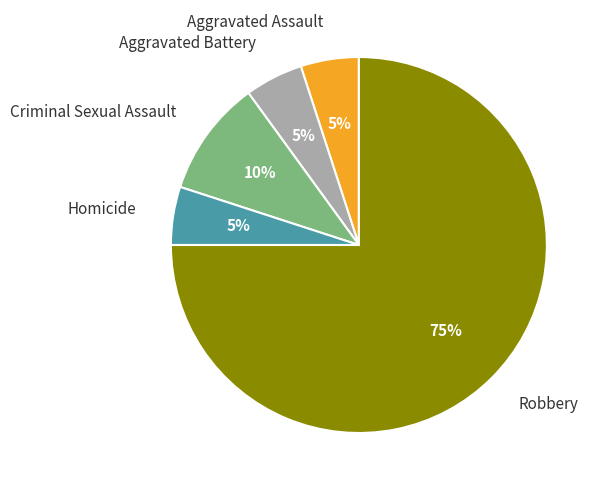

Combined, do Aggravated Battery and Aggravated Assault account for over 50%?

No